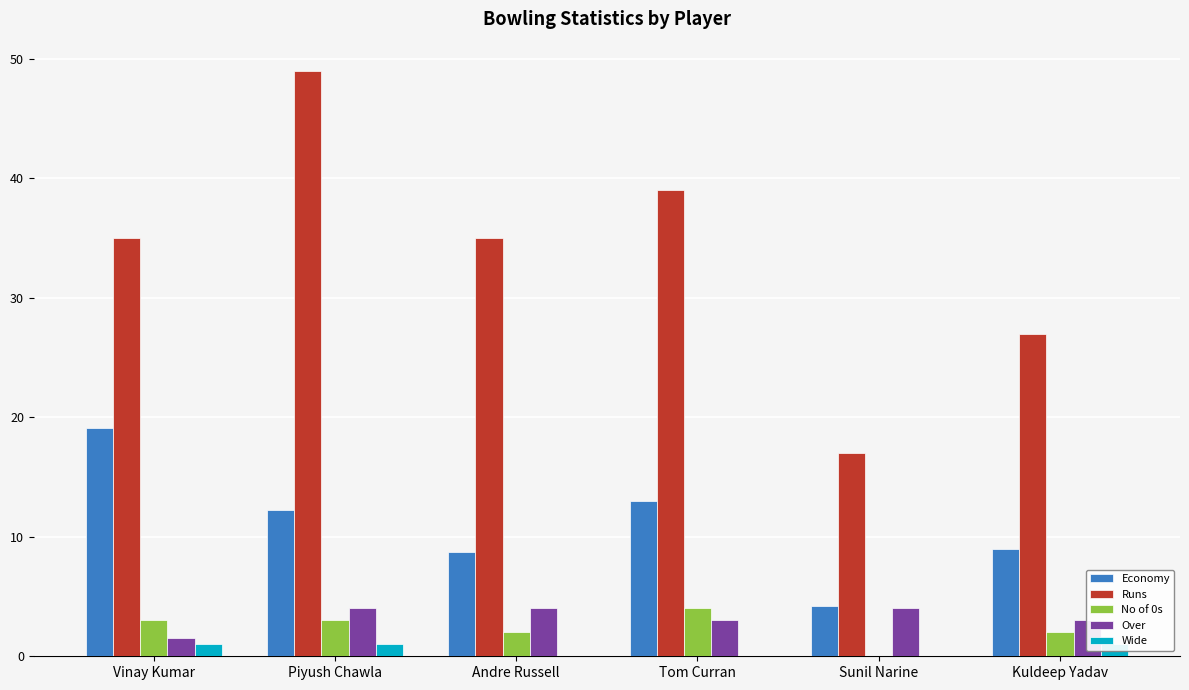

Does the chart contain any negative values?

No